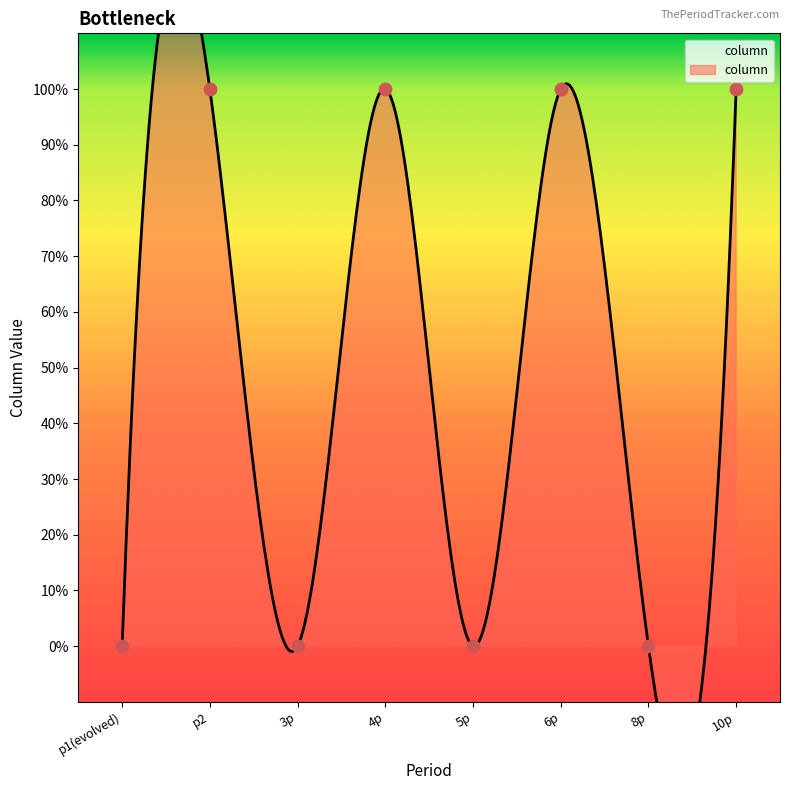

What is the change in value from 5p to 10p?

+1